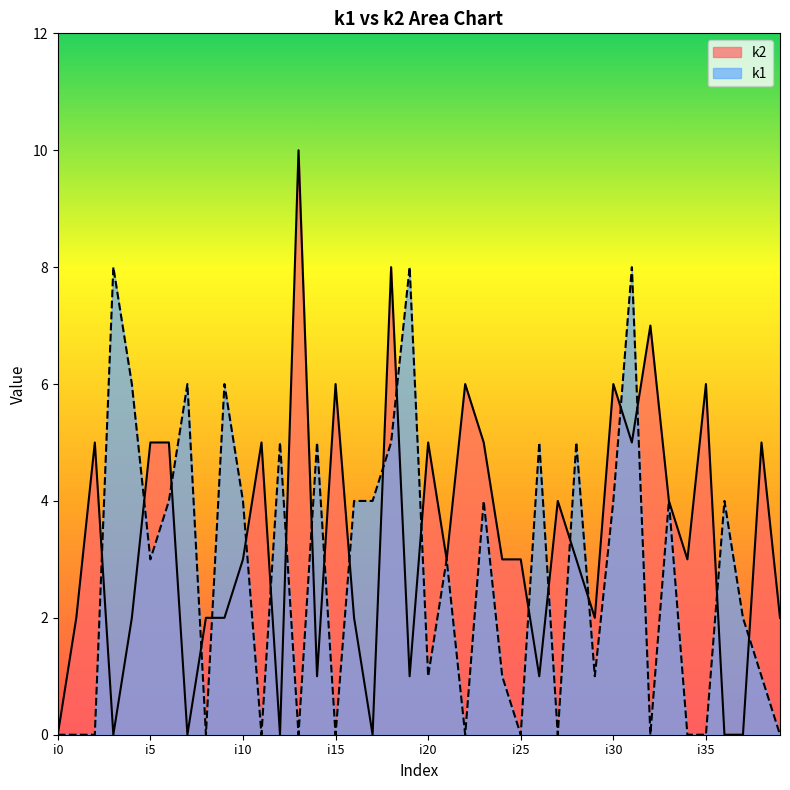

Between i9 and i31, which series saw the biggest shift?

k2